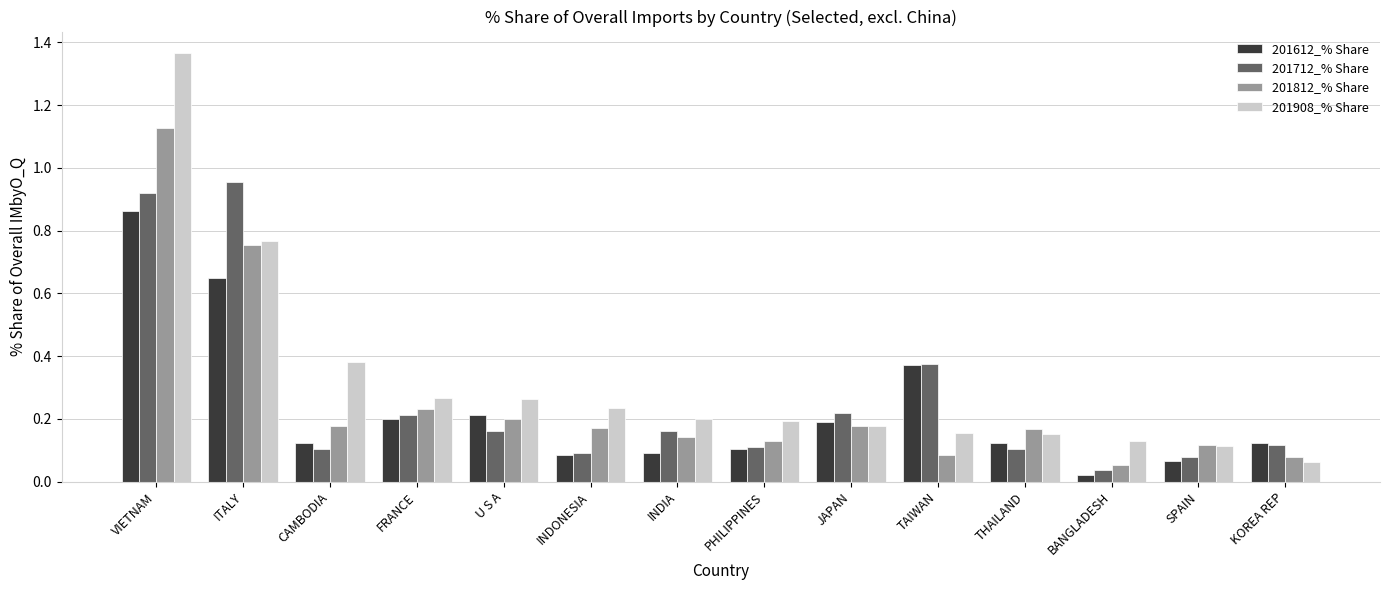

Which series changed the most between PHILIPPINES and SPAIN?

201908_% Share